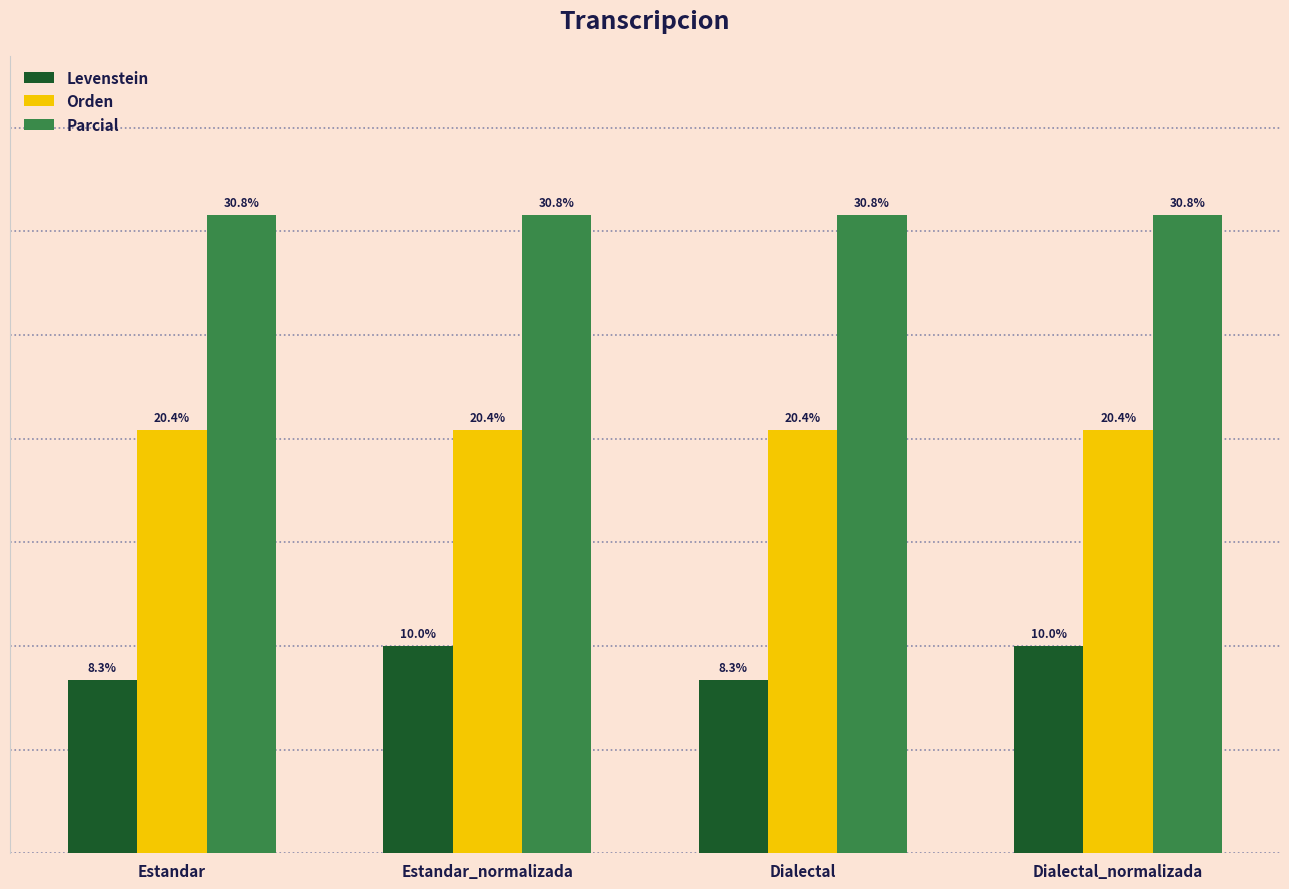

Are the bars horizontal?

No